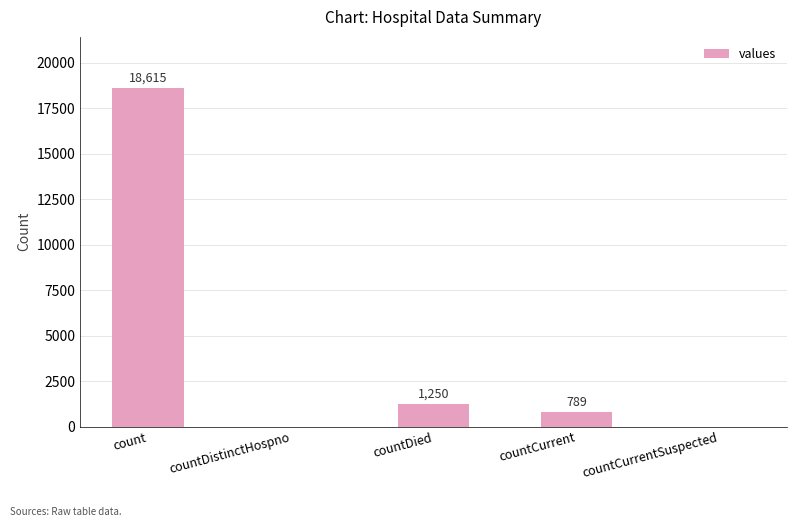

The chart shows a value of -9133 at countCurrentSuspected. True or false?

False